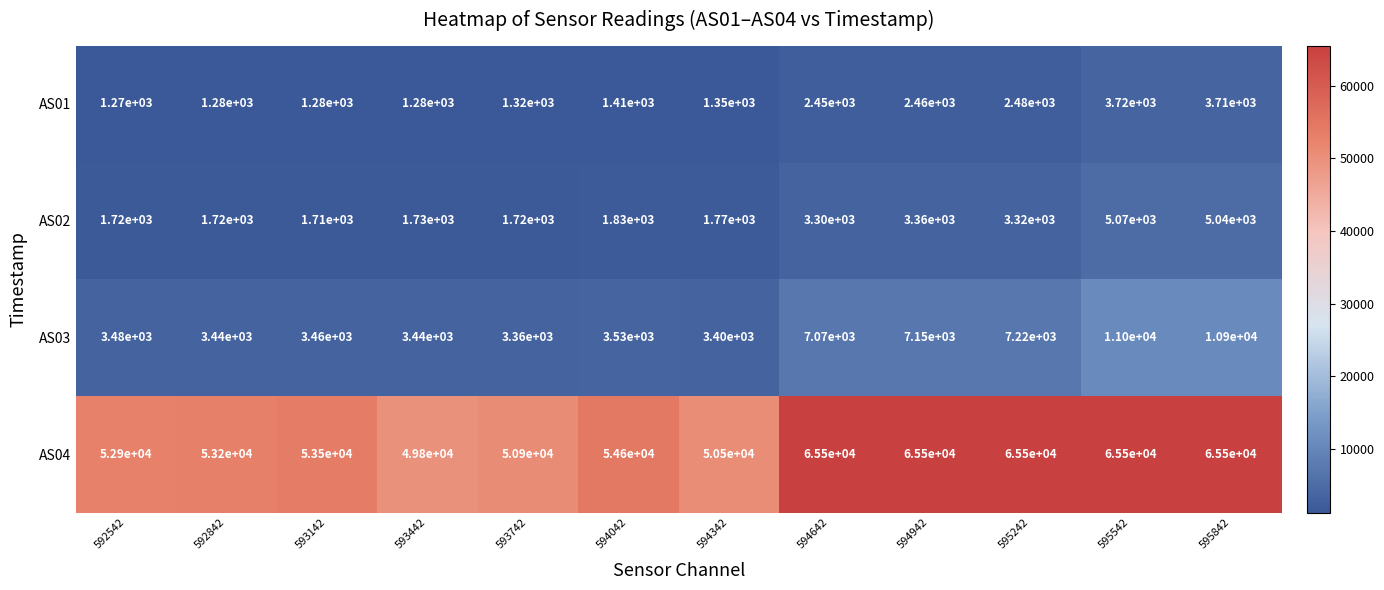

What is the sum of all AS04 values?

692900